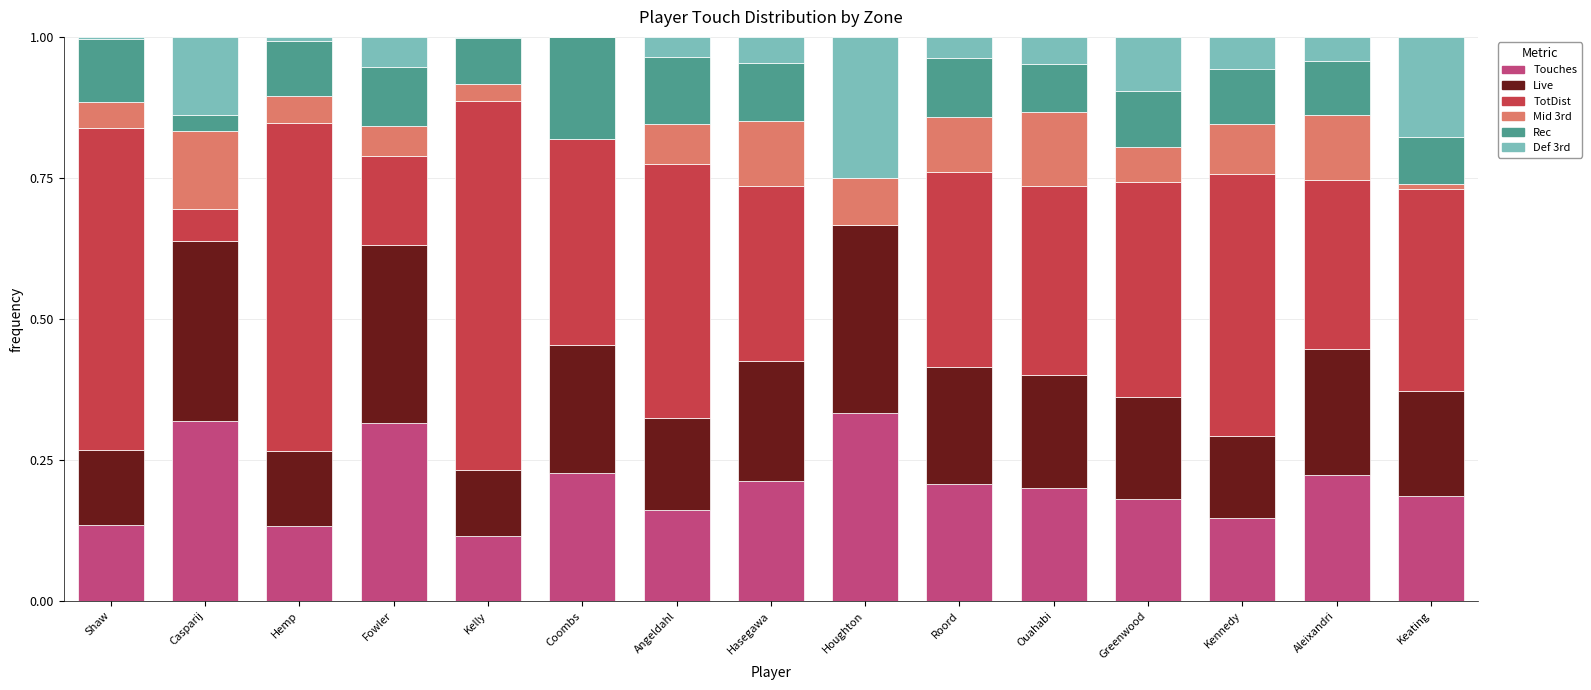

Is it true that Touches equals 0.1 at Kelly?

True